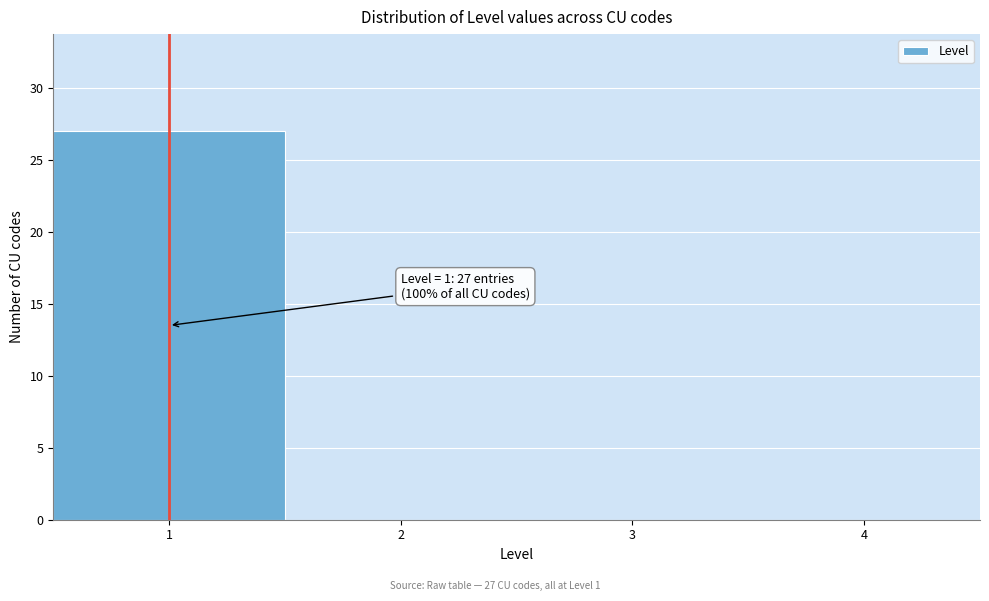

Over which range of the x-axis is the bar tallest?

0.5 to 1.5